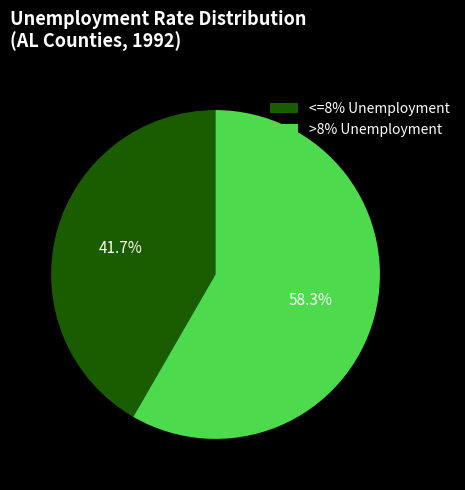

Which slice is the smallest?

<=8% Unemployment